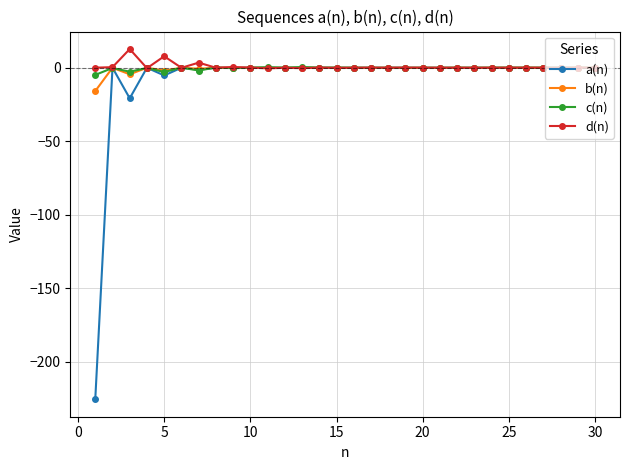

Which series has the widest spread of values?

a(n)